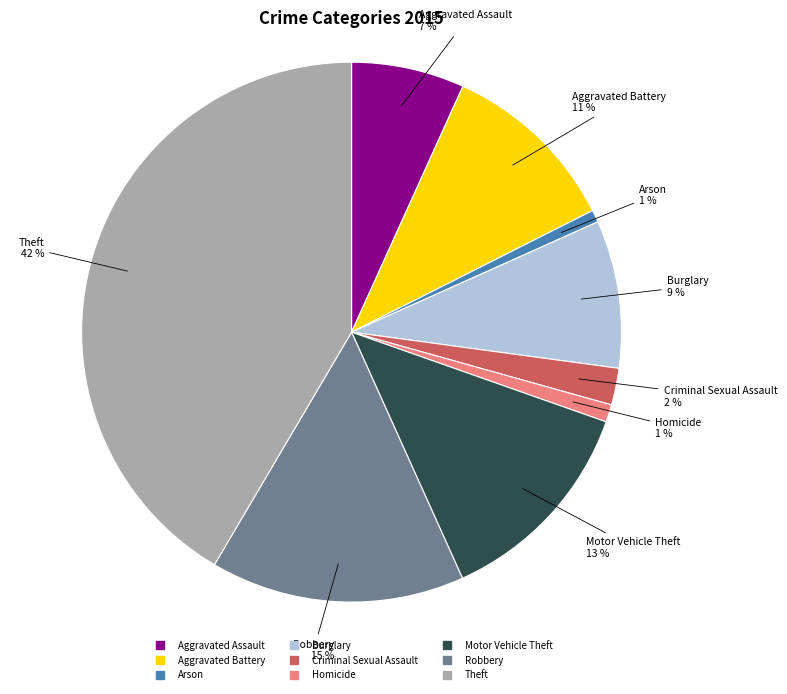

Is the sum of Motor Vehicle Theft and Robbery greater than half?

No